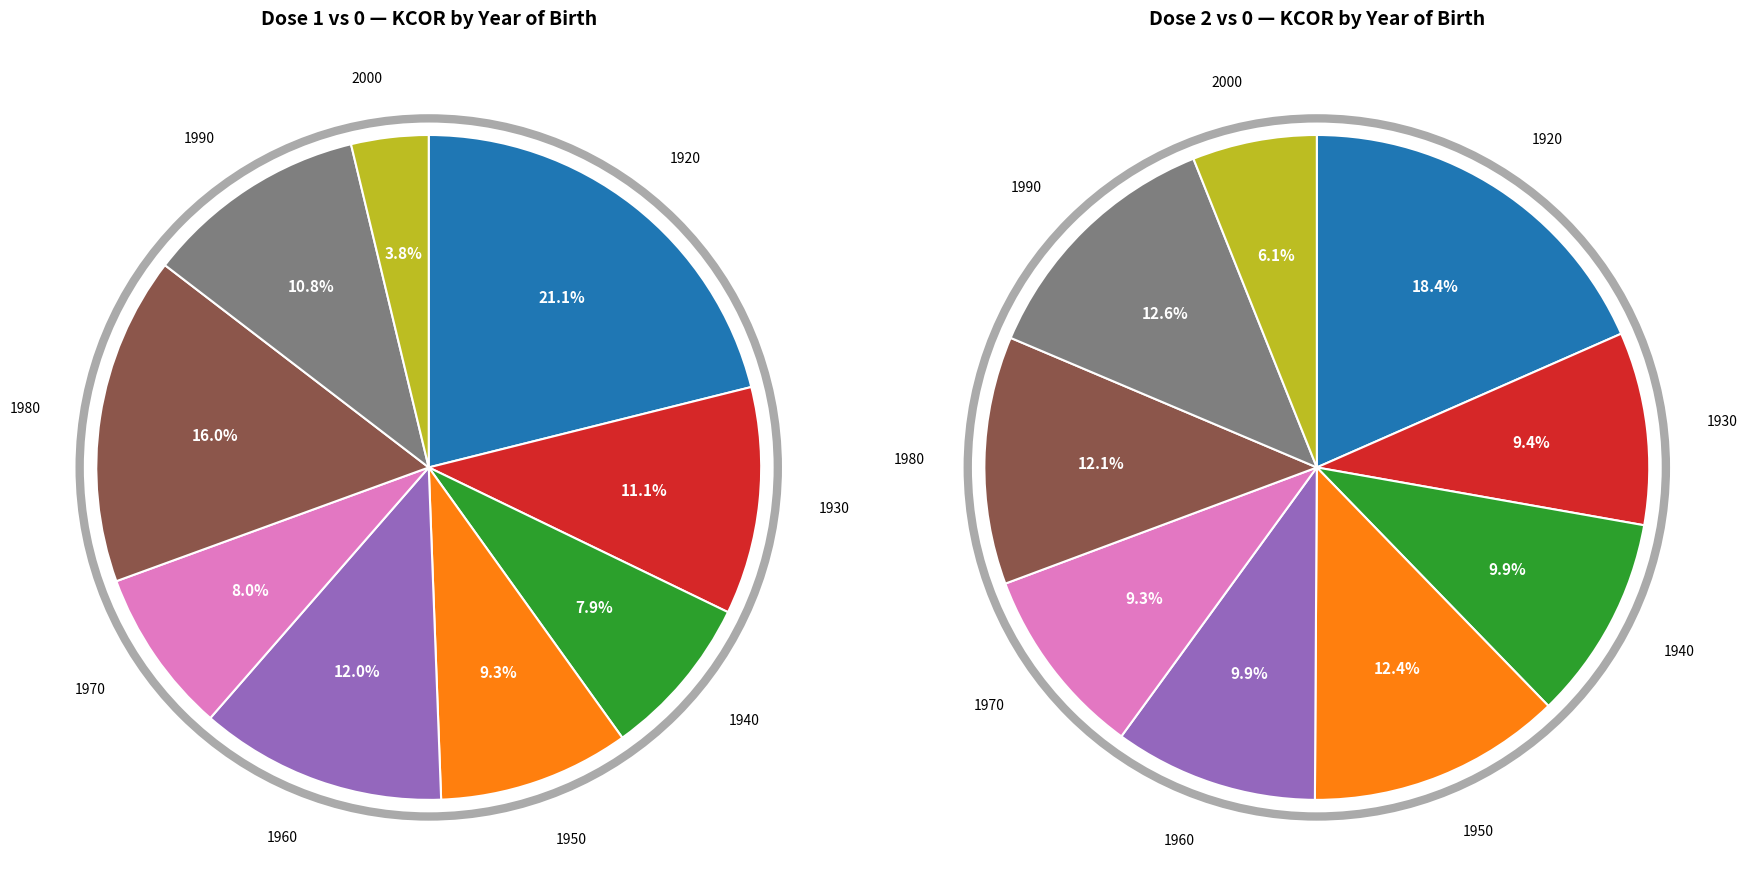

To the nearest percent, what is the average slice percentage?

11%